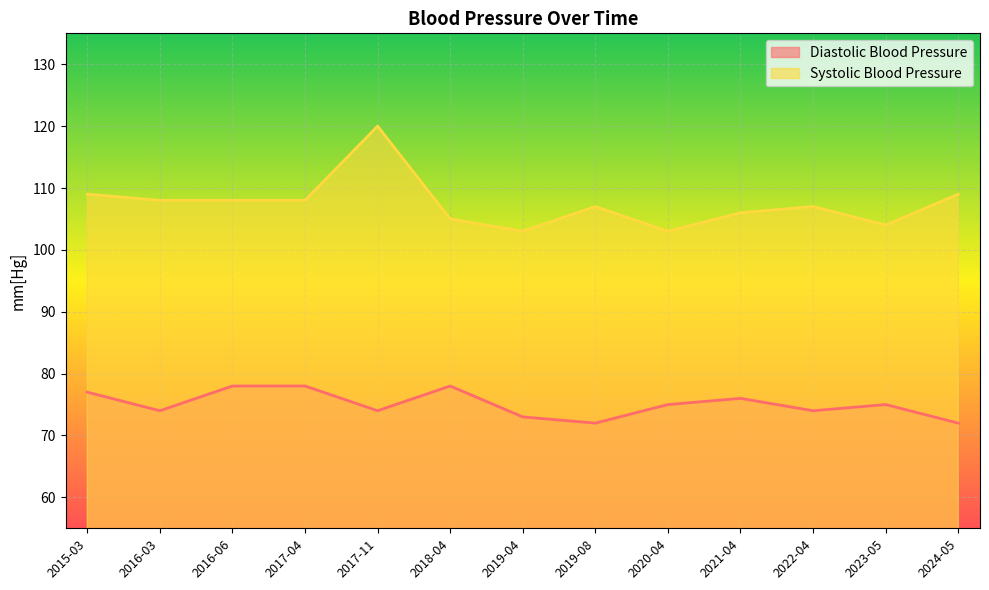

True or false: Systolic Blood Pressure and Diastolic Blood Pressure cross at least once.

False